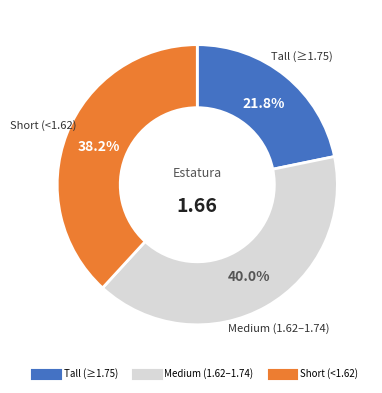

Is there a majority slice in this chart?

No